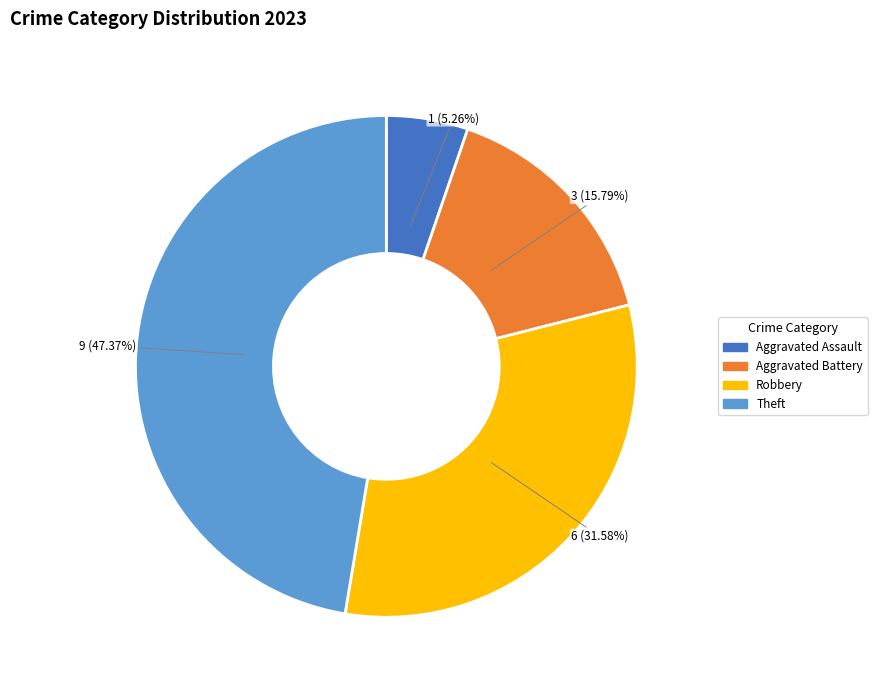

Is there any slice that represents more than half of the pie?

No